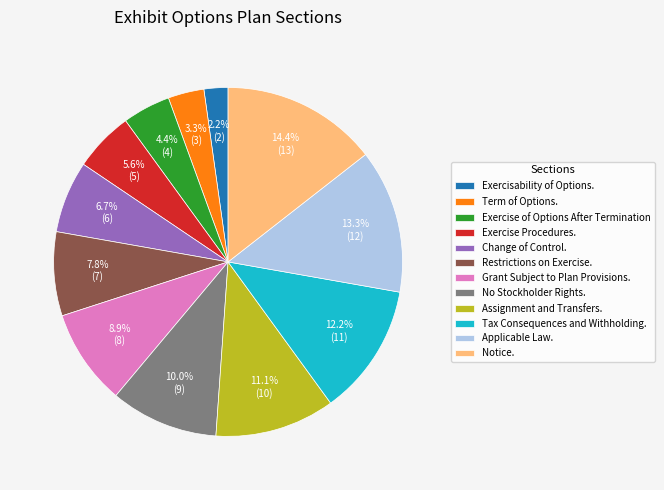

To the nearest percent, what is the average slice percentage?

8%